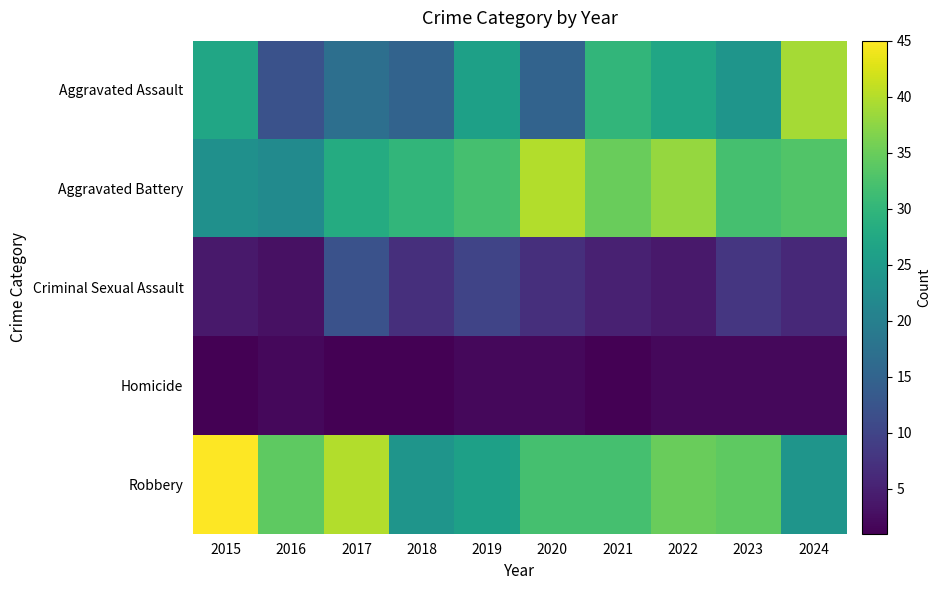

Reading left to right, what are all the values shown in this chart?

Aggravated Assault: 2015=27	2016=12	2017=17	2018=15	2019=26	2020=15	2021=30	2022=27	2023=24	2024=39
Aggravated Battery: 2015=23	2016=22	2017=28	2018=30	2019=32	2020=40	2021=35	2022=38	2023=32	2024=33
Criminal Sexual Assault: 2015=4	2016=3	2017=12	2018=7	2019=10	2020=7	2021=5	2022=4	2023=8	2024=6
Homicide: 2015=1	2016=2	2017=1	2018=1	2019=2	2020=2	2021=1	2022=2	2023=2	2024=2
Robbery: 2015=45	2016=34	2017=40	2018=24	2019=26	2020=32	2021=32	2022=35	2023=34	2024=24